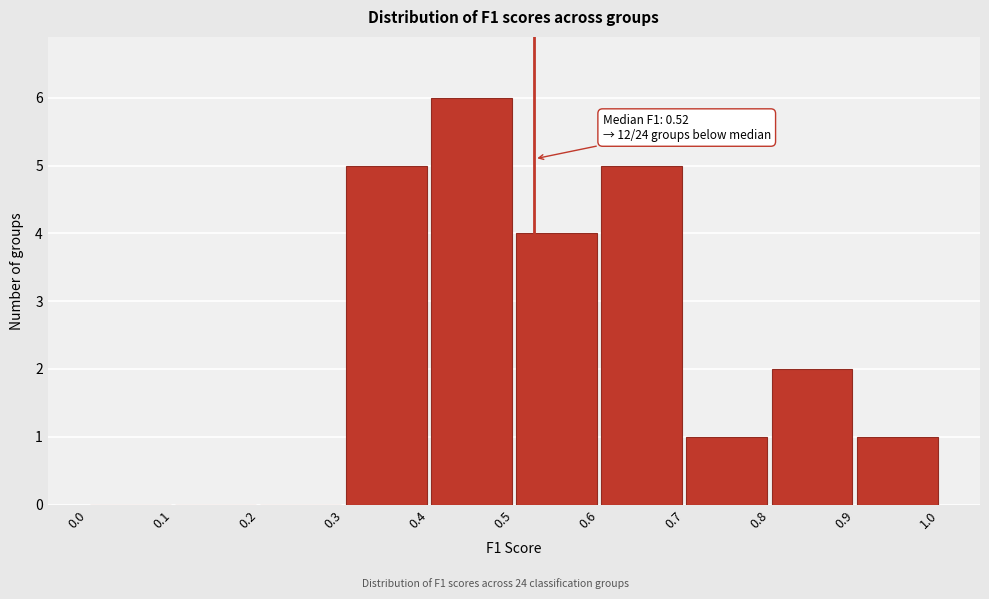

Over which range of the x-axis is the bar tallest?

0.4 to 0.5